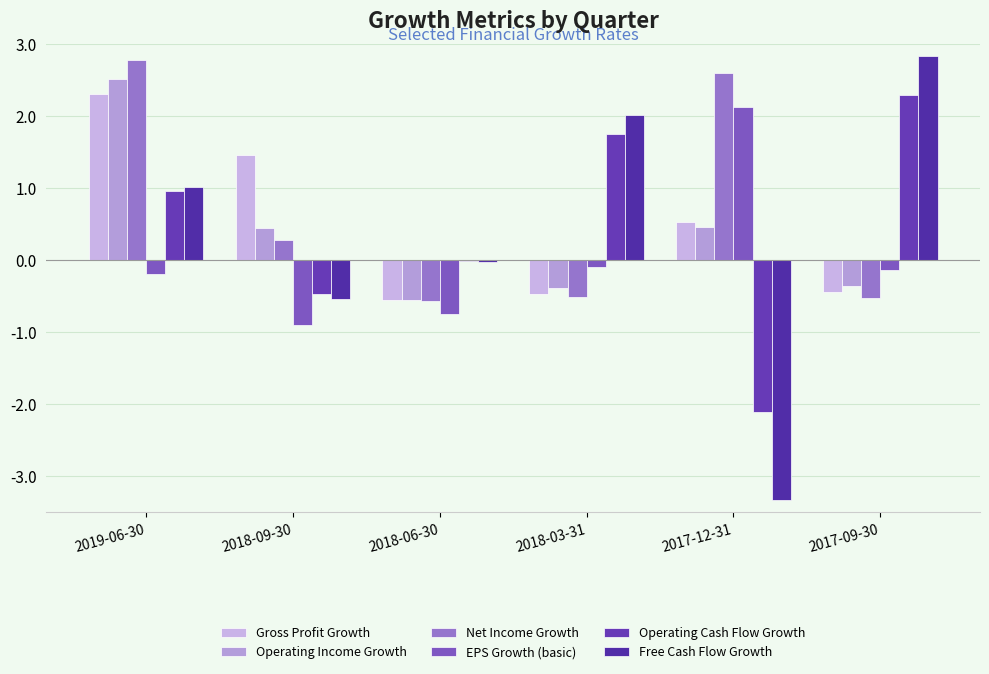

Read the Net Income Growth value at 2017-09-30.

-0.5